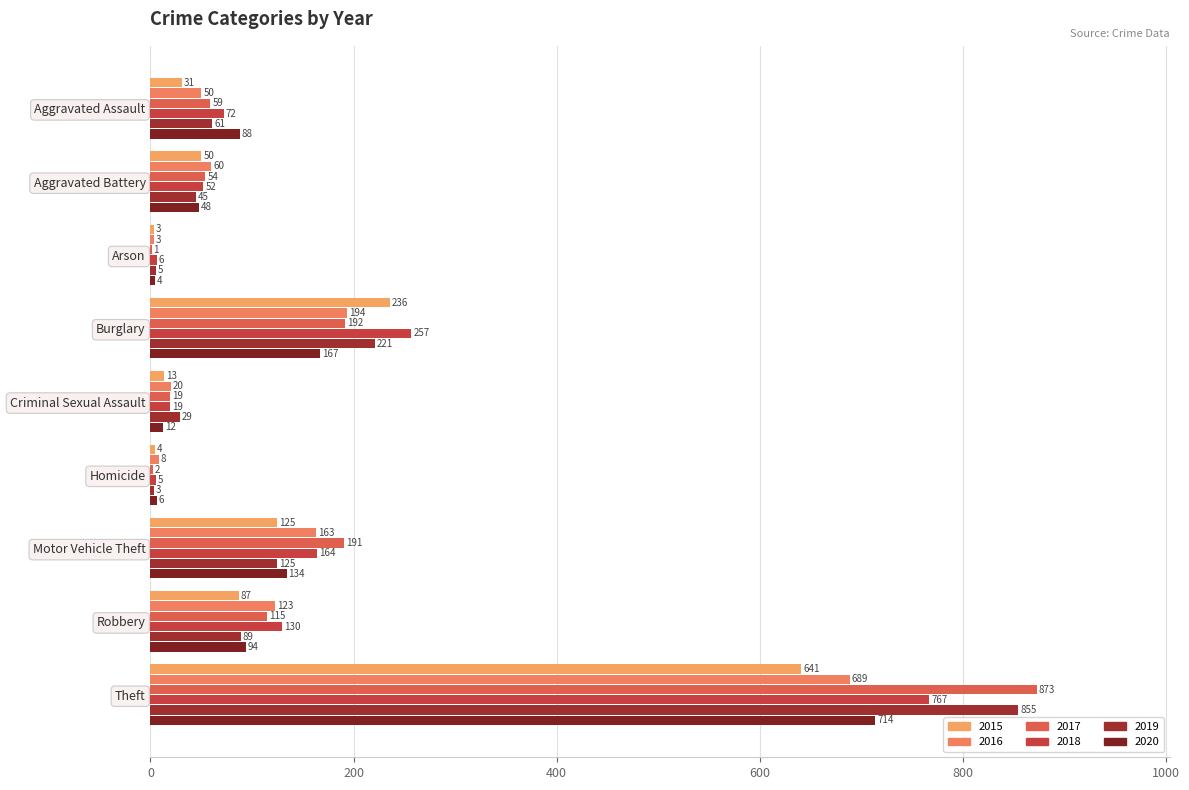

What position from the right is Burglary?

6